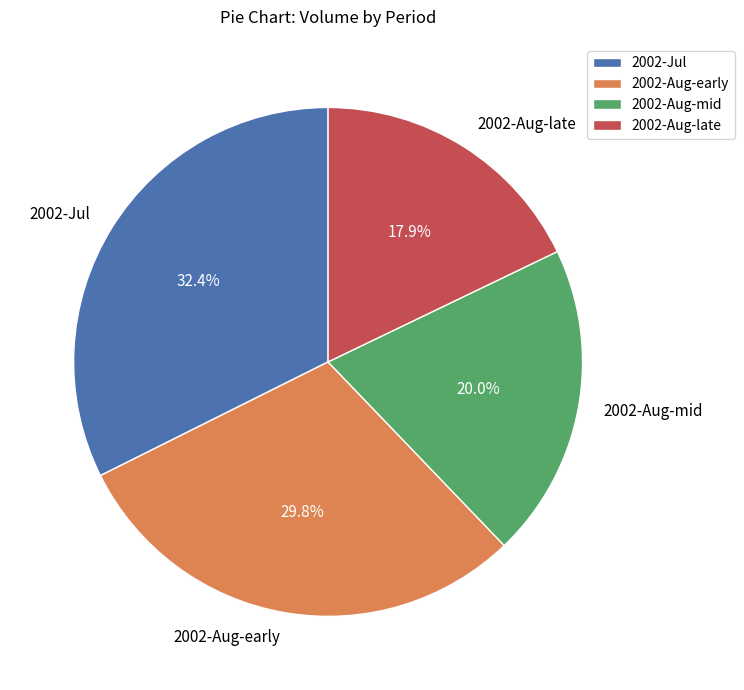

Which category has the biggest portion of the pie?

2002-Jul